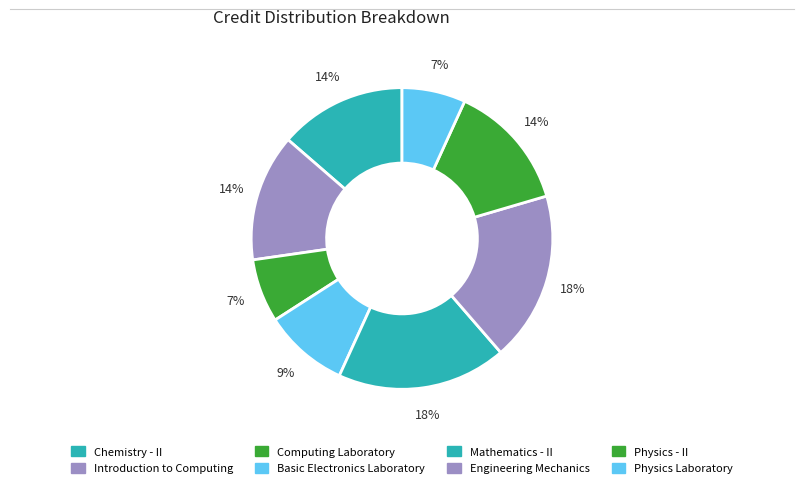

What percentage do Basic Electronics Laboratory and Introduction to Computing together represent?

22.7%